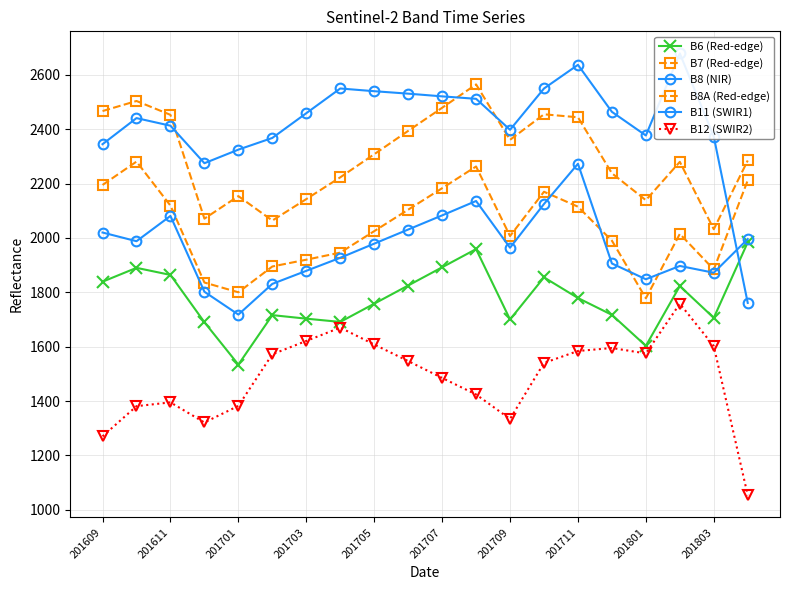

Reading left to right, what are all the values shown in this chart?

B6 (Red-edge): 1839	1890	1864	1690	1534	1716	1703	1691	1758	1825	1892	1959	1700	1855	1779	1717	1603	1823	1706	1984
B7 (Red-edge): 2195	2281	2119	1836	1800	1895	1920	1946	2025	2104	2183	2263	2007	2170	2115	1990	1778	2015	1884	2212
B8 (NIR): 2020	1988	2081	1802	1718	1831	1879	1927	1979	2031	2083	2136	1964	2125	2273	1906	1848	1897	1872	1996
B8A (Red-edge): 2467	2504	2453	2071	2154	2064	2143	2223	2308	2394	2479	2565	2361	2455	2444	2238	2139	2280	2032	2285
B11 (SWIR1): 2345	2441	2413	2275	2325	2368	2459	2550	2540	2531	2521	2512	2398	2550	2637	2464	2377	2679	2373	1761
B12 (SWIR2): 1270	1381	1395	1321	1382	1572	1621	1670	1608	1547	1485	1424	1334	1540	1584	1595	1575	1758	1602	1053